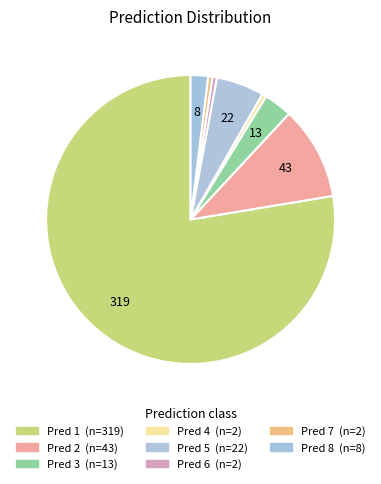

How many slices are in this pie chart?

8